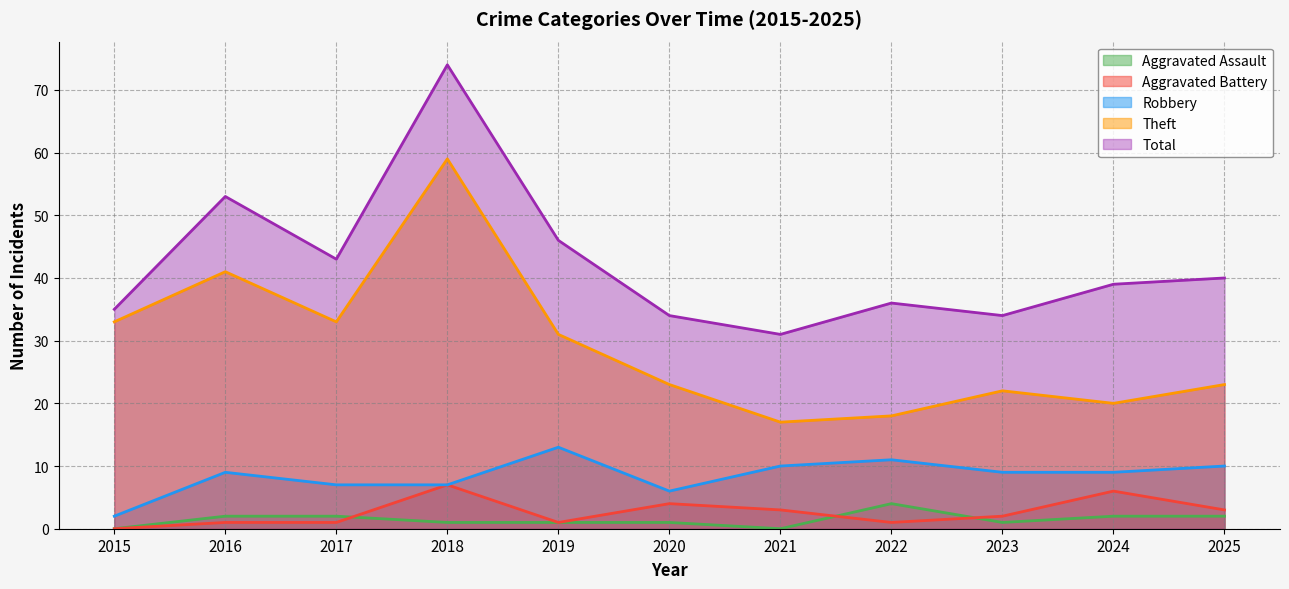

The value of Theft at 2021 is 22. True or false?

False